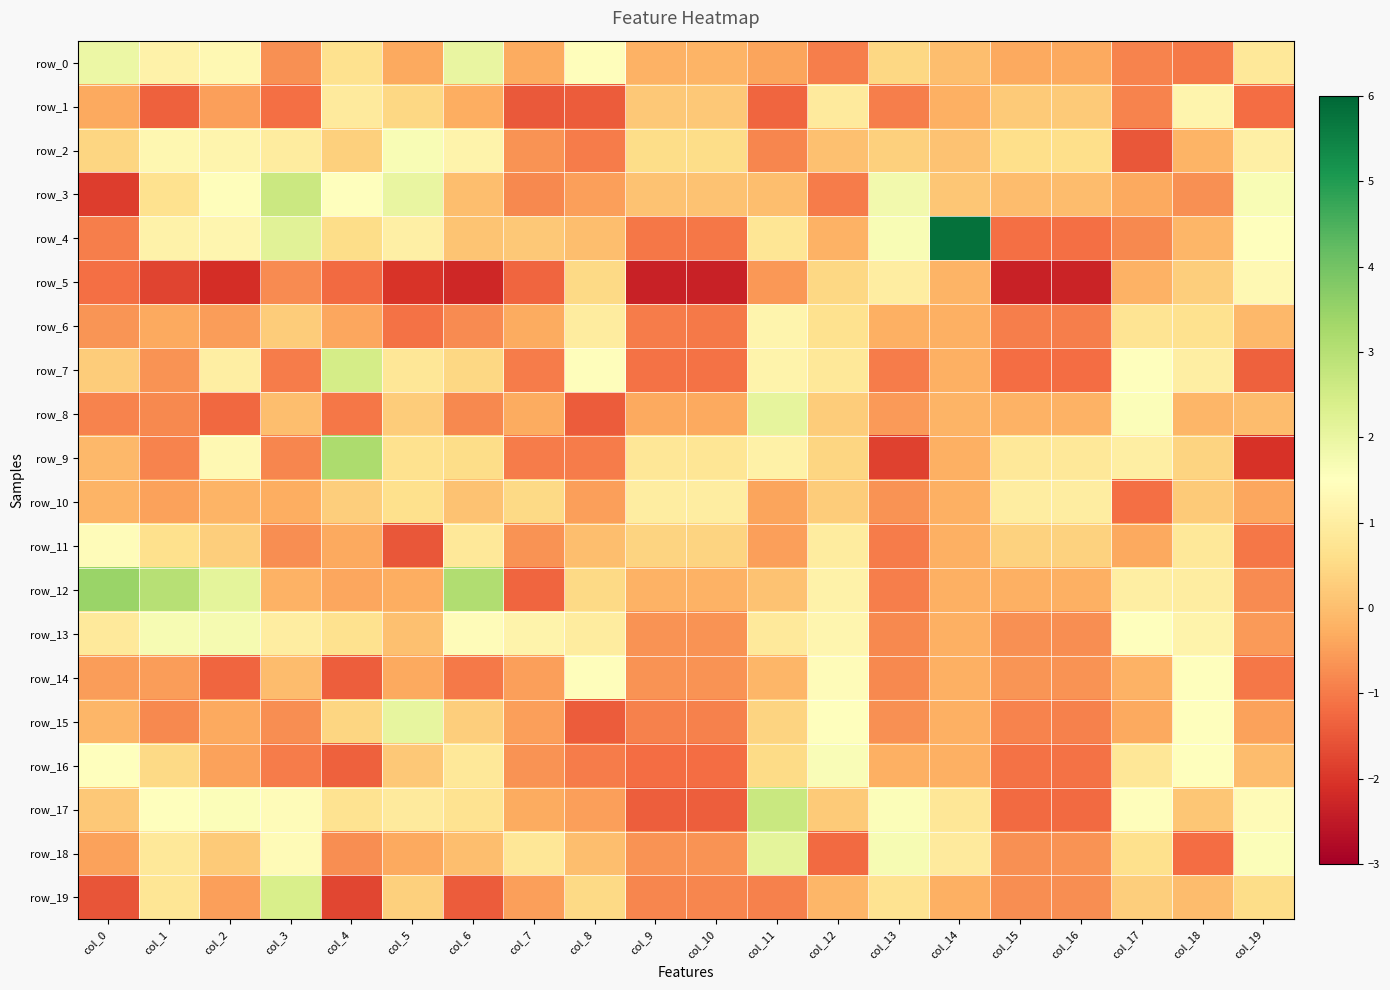

The value of row_5 at col_15 is -2.3. True or false?

True